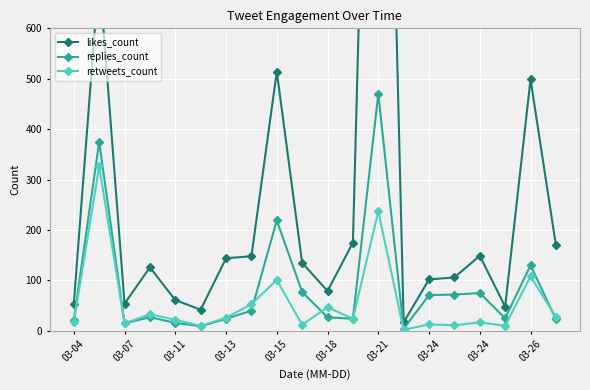

Which series ends up on top after the final intersection of retweets_count and replies_count?

retweets_count